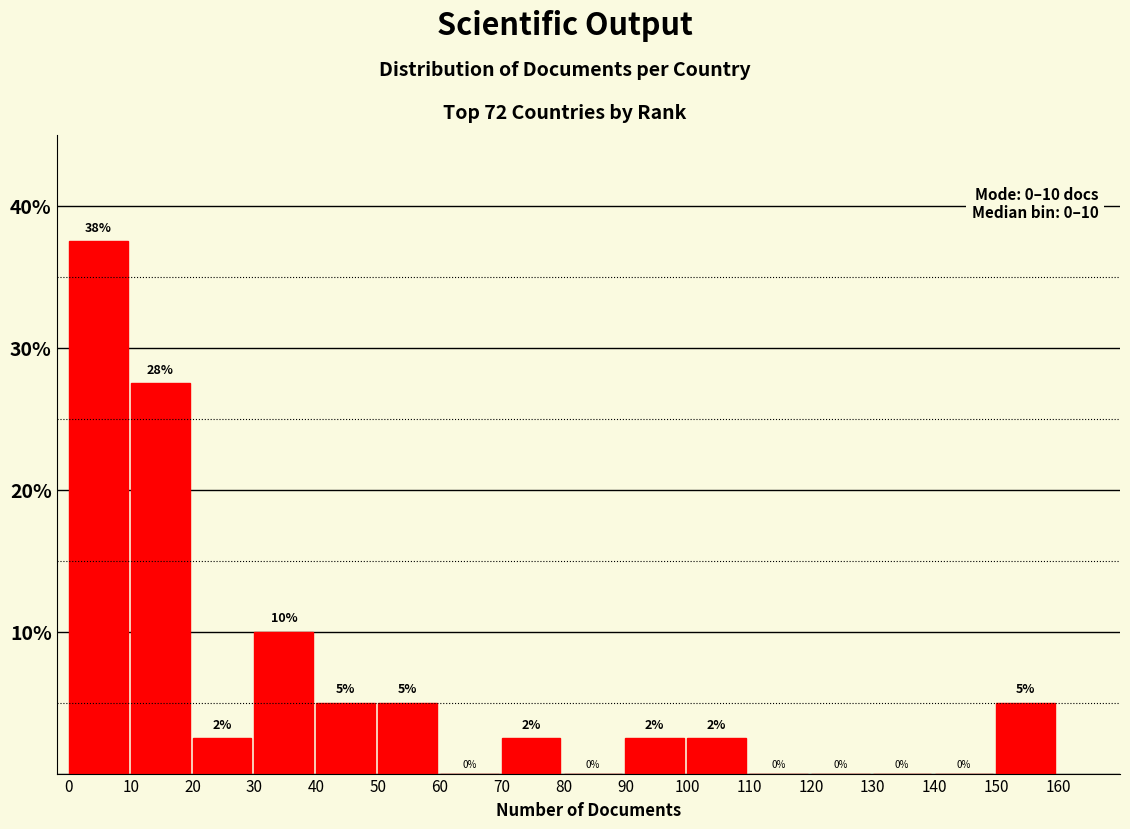

Which range on the x-axis has the tallest bar?

0 to 10